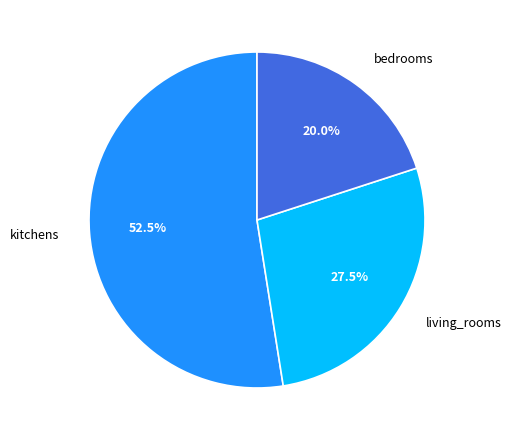

What percentage do bedrooms and kitchens together represent?

72.5%